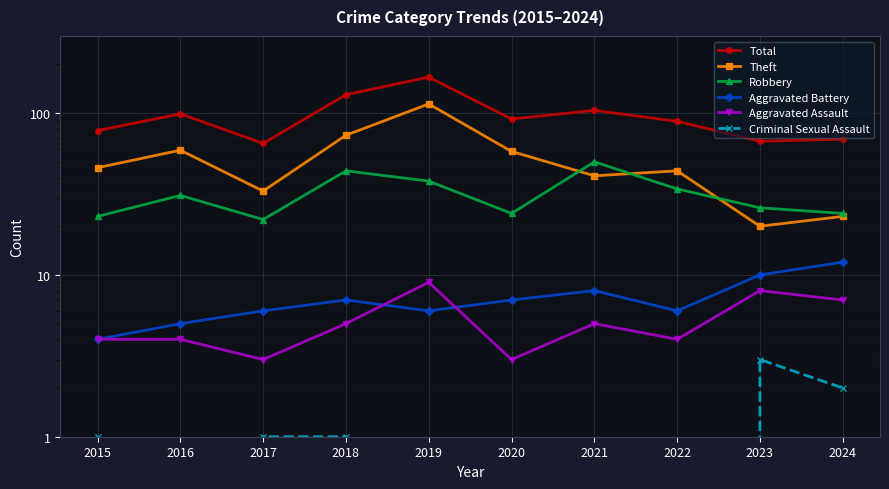

What is the sum of the Aggravated Assault values at 2017 and 2018?

8